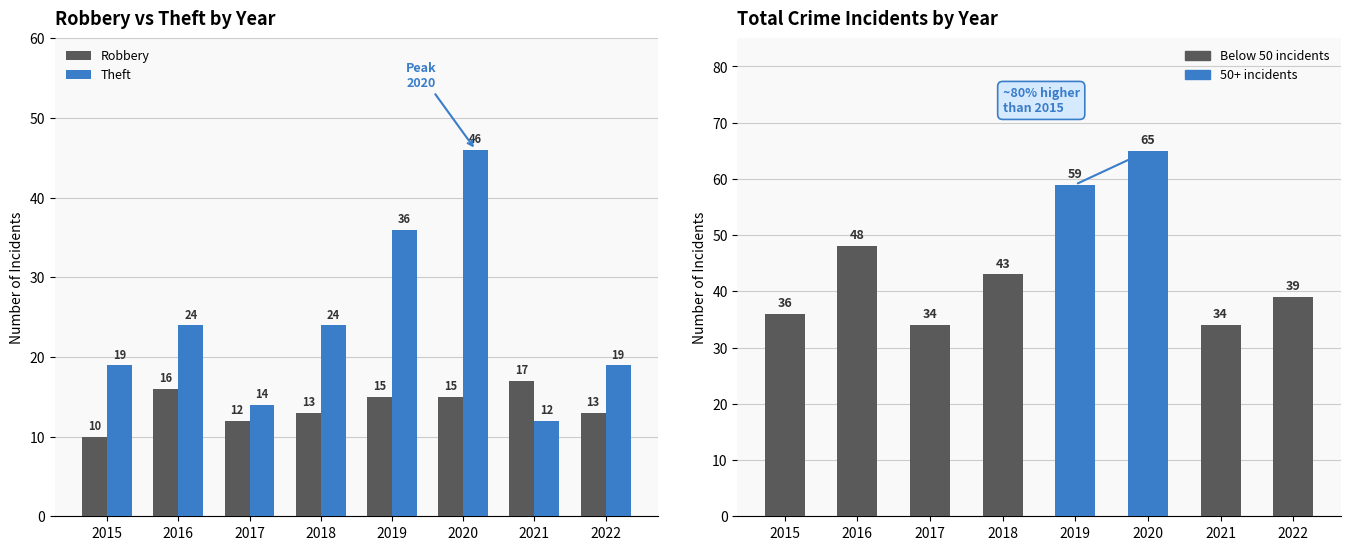

Reading left to right, list all the values displayed in this chart.

Robbery: 2015=10	2016=16	2017=12	2018=13	2019=15	2020=15	2021=17	2022=13
Theft: 2015=19	2016=24	2017=14	2018=24	2019=36	2020=46	2021=12	2022=19
Total: 2015=36	2016=48	2017=34	2018=43	2019=59	2020=65	2021=34	2022=39